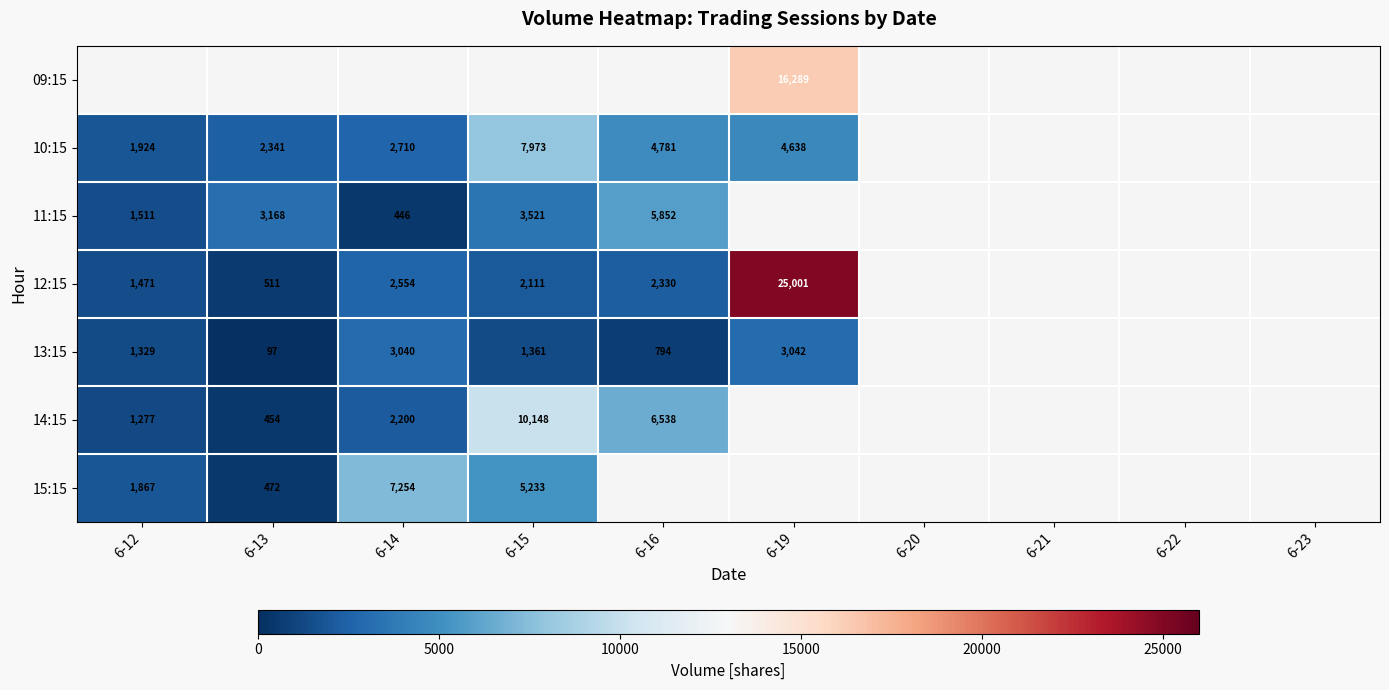

The value of 11:15 at 6-15 is 5897.4. True or false?

False